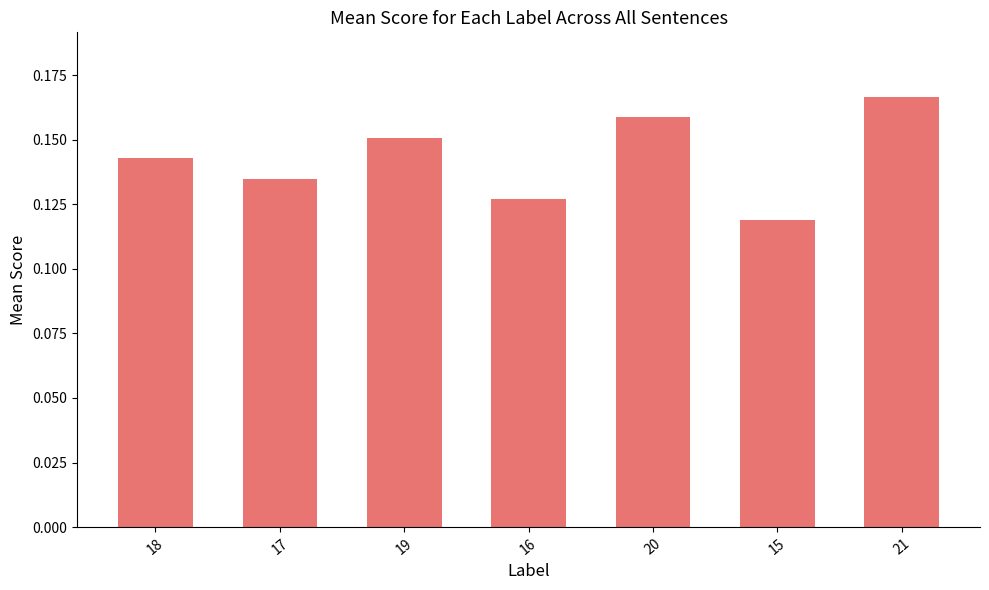

How many bars are there in total?

7